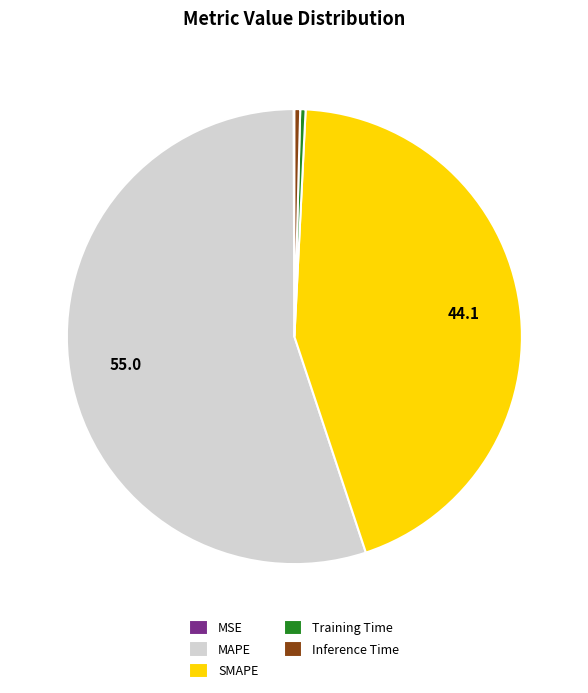

Which category has the biggest portion of the pie?

MAPE